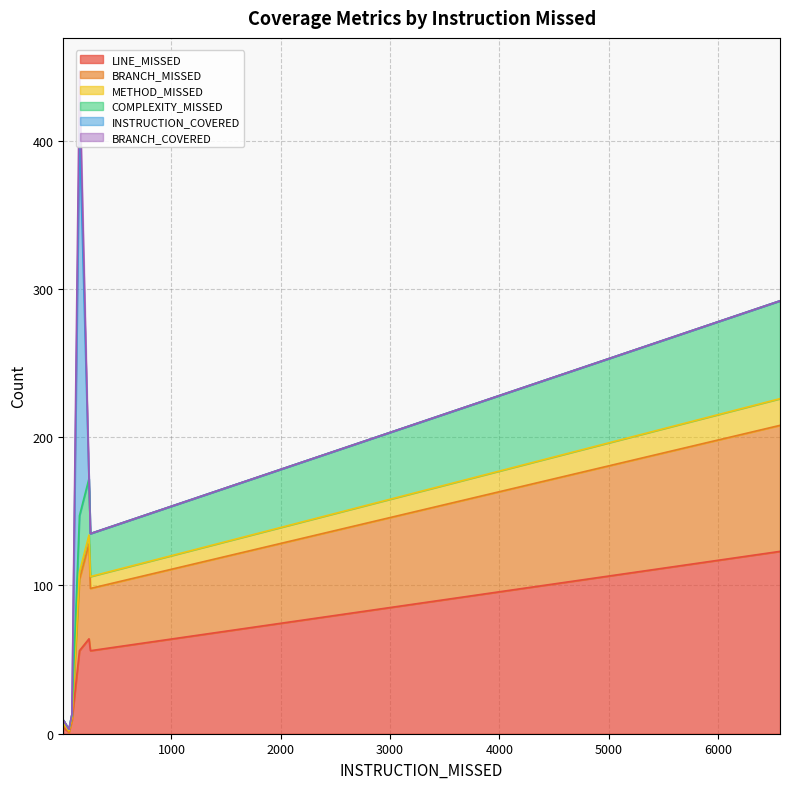

True or false: BRANCH_MISSED and INSTRUCTION_COVERED intersect in this chart.

False